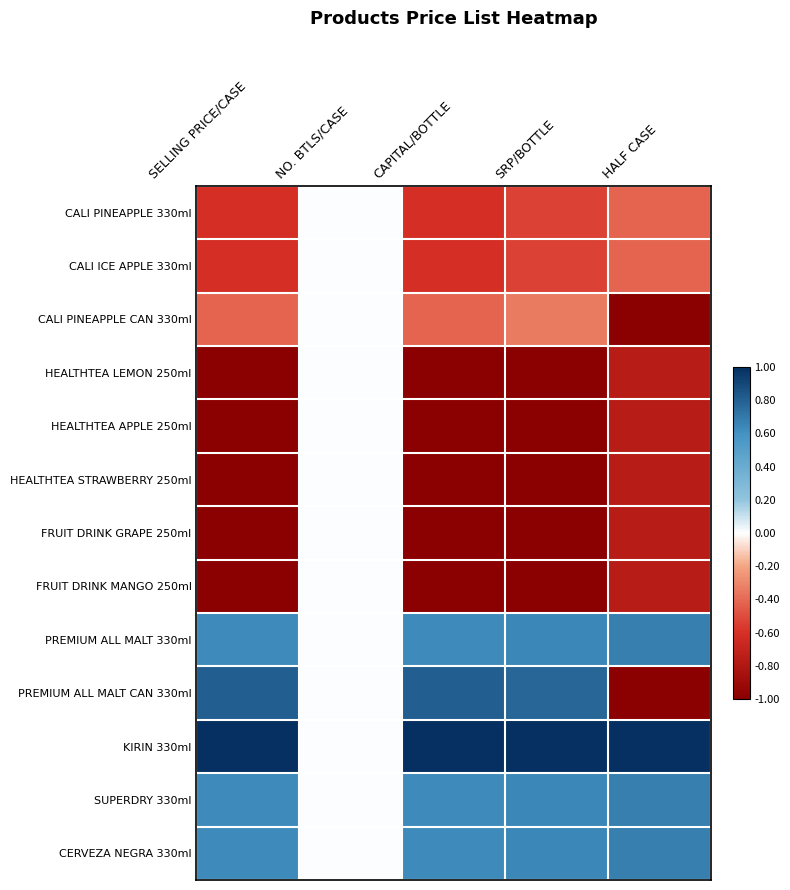

How many data points does each series have?

5